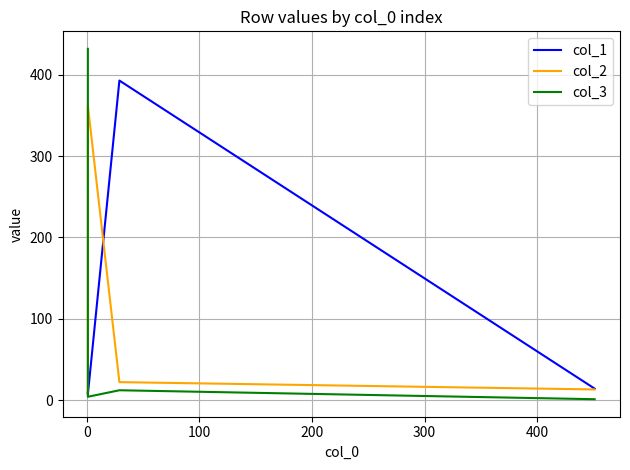

At how many categories does at least one series exceed 5?

4